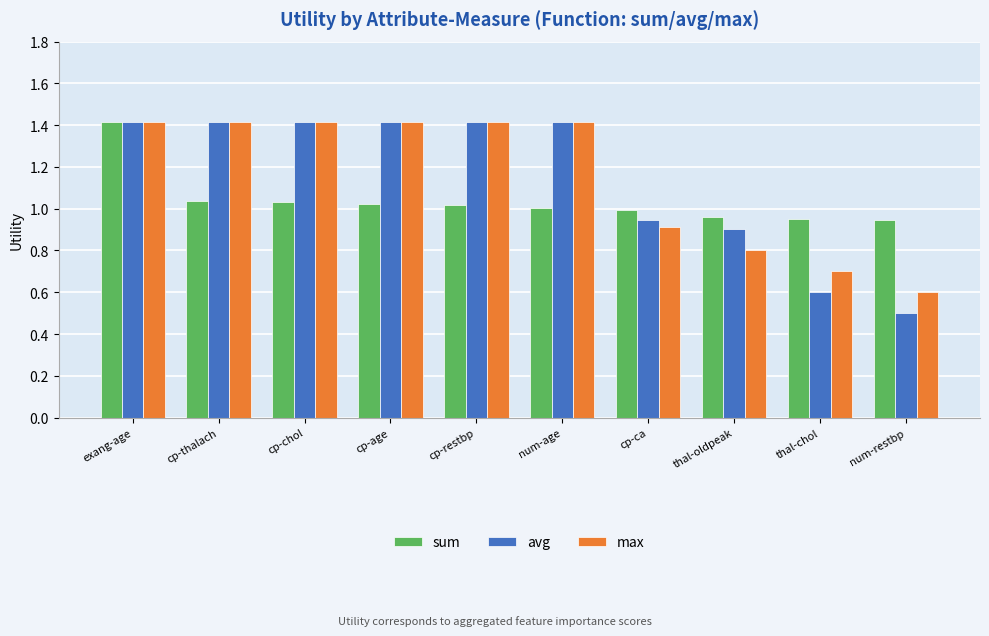

What is the total value across all series at cp-age?

3.9